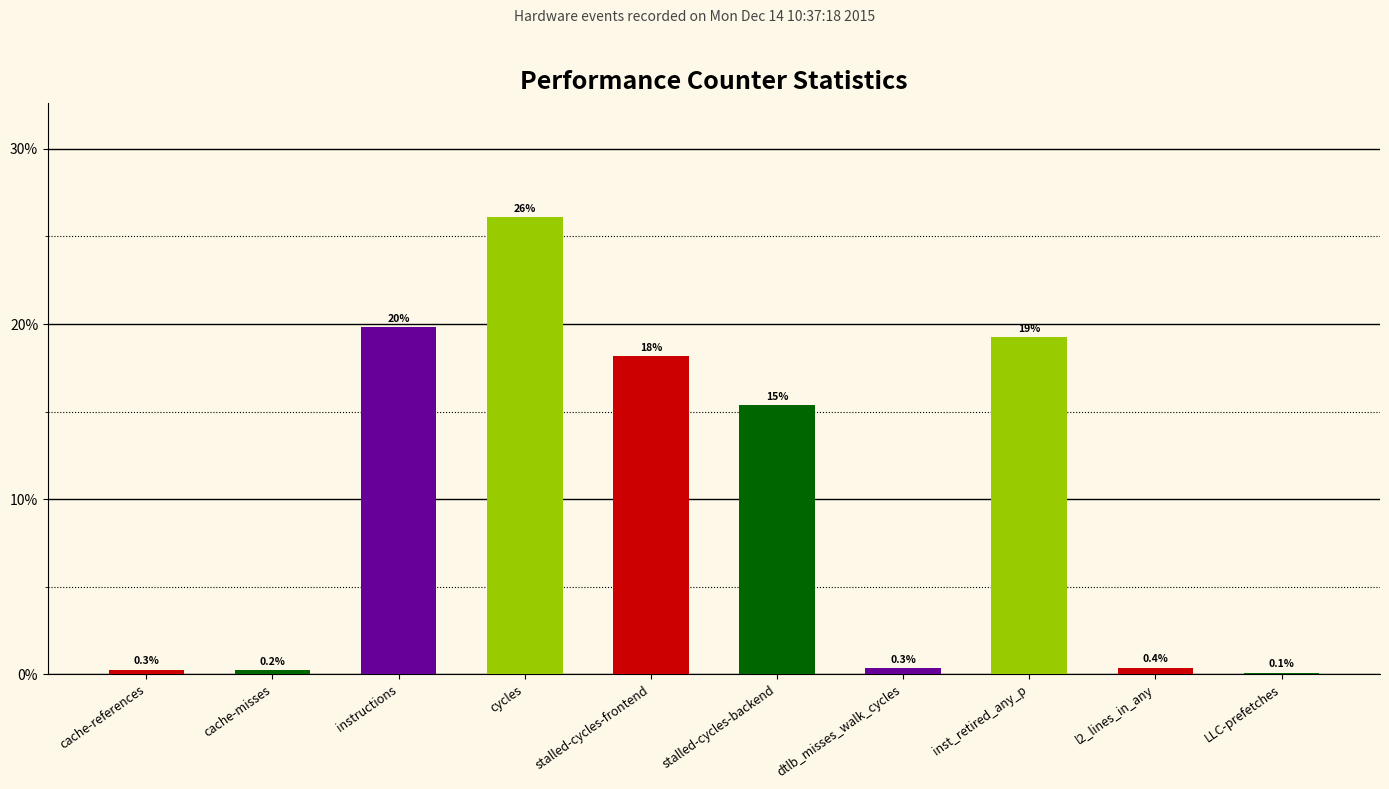

Reading left to right, extract all data points from this chart.

cache-references=0.3	cache-misses=0.2	instructions=19.8	cycles=26.1	stalled-cycles-frontend=18.2	stalled-cycles-backend=15.4	dtlb_misses_walk_cycles=0.3	inst_retired_any_p=19.2	l2_lines_in_any=0.4	LLC-prefetches=0.1